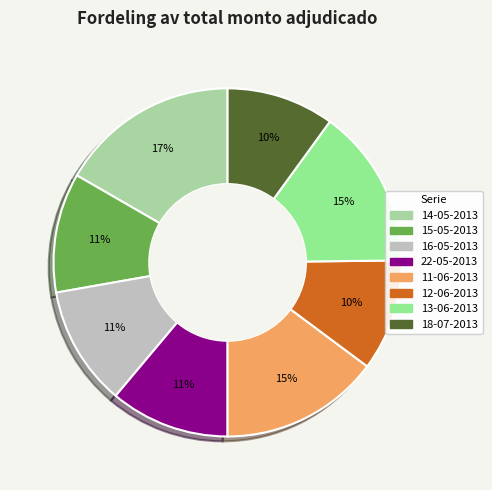

True or false: 12-06-2013 accounts for 1% of the total.

False